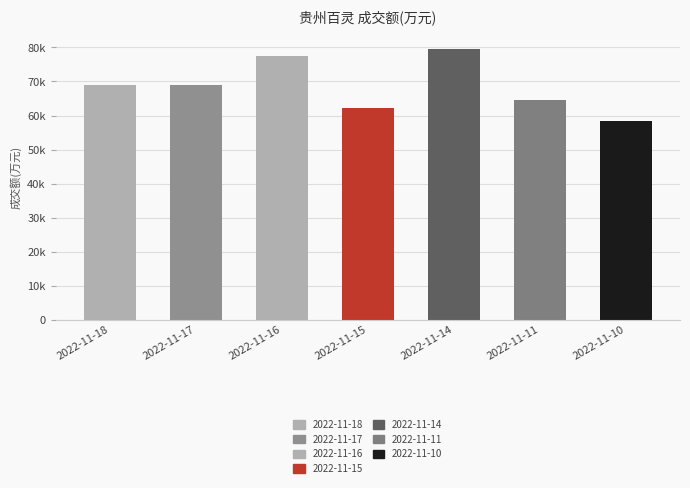

What is the smallest value displayed?

58426